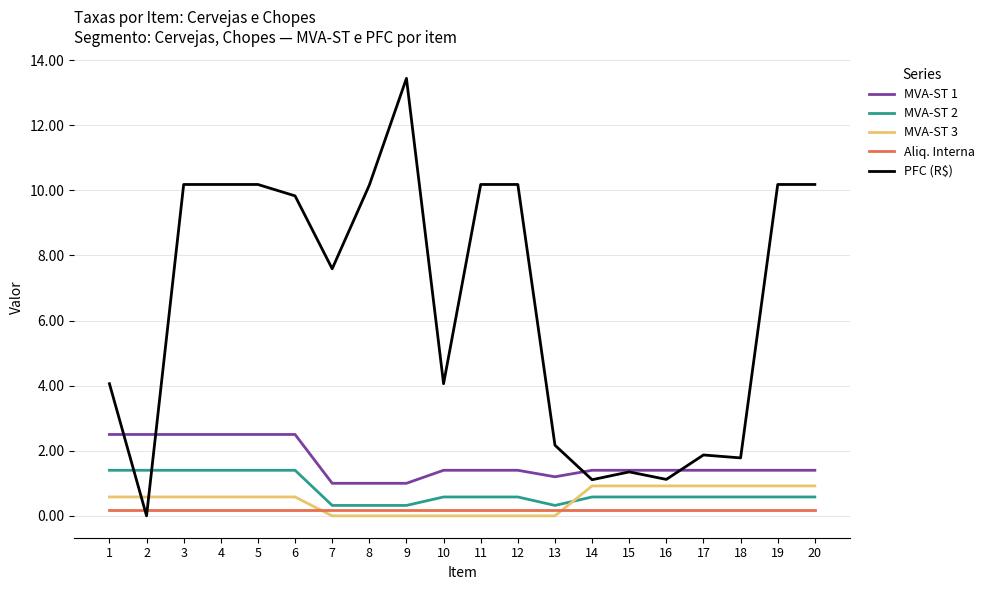

What is the maximum value shown in the chart?

13.4